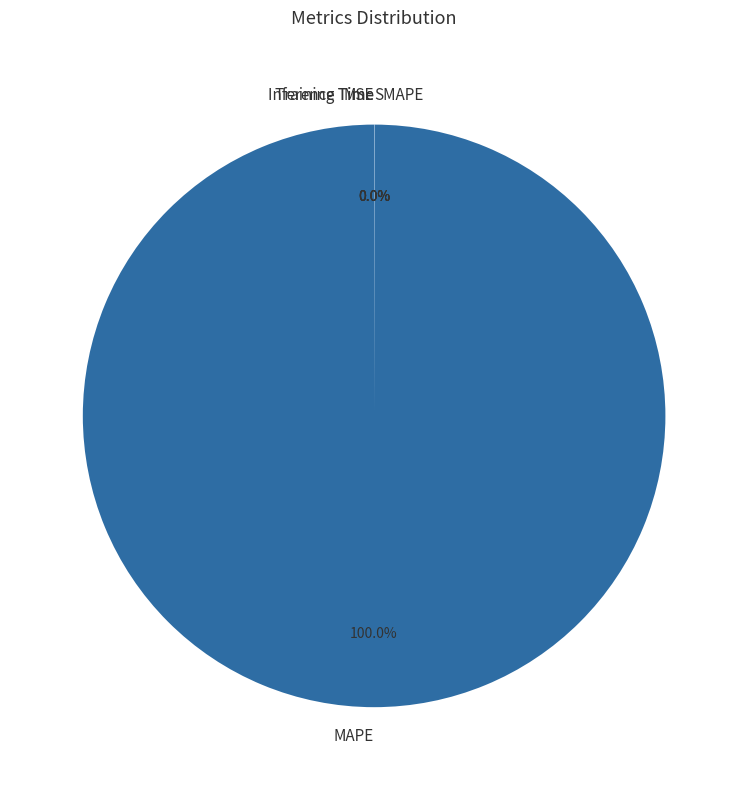

Does any single category account for the majority?

Yes